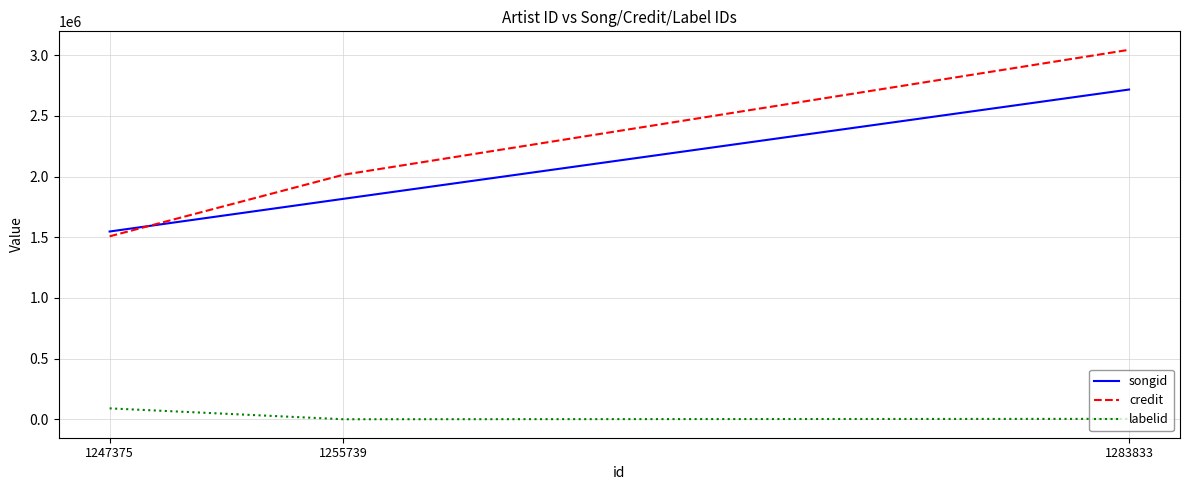

At which category is the sum across all series the highest?

1283833